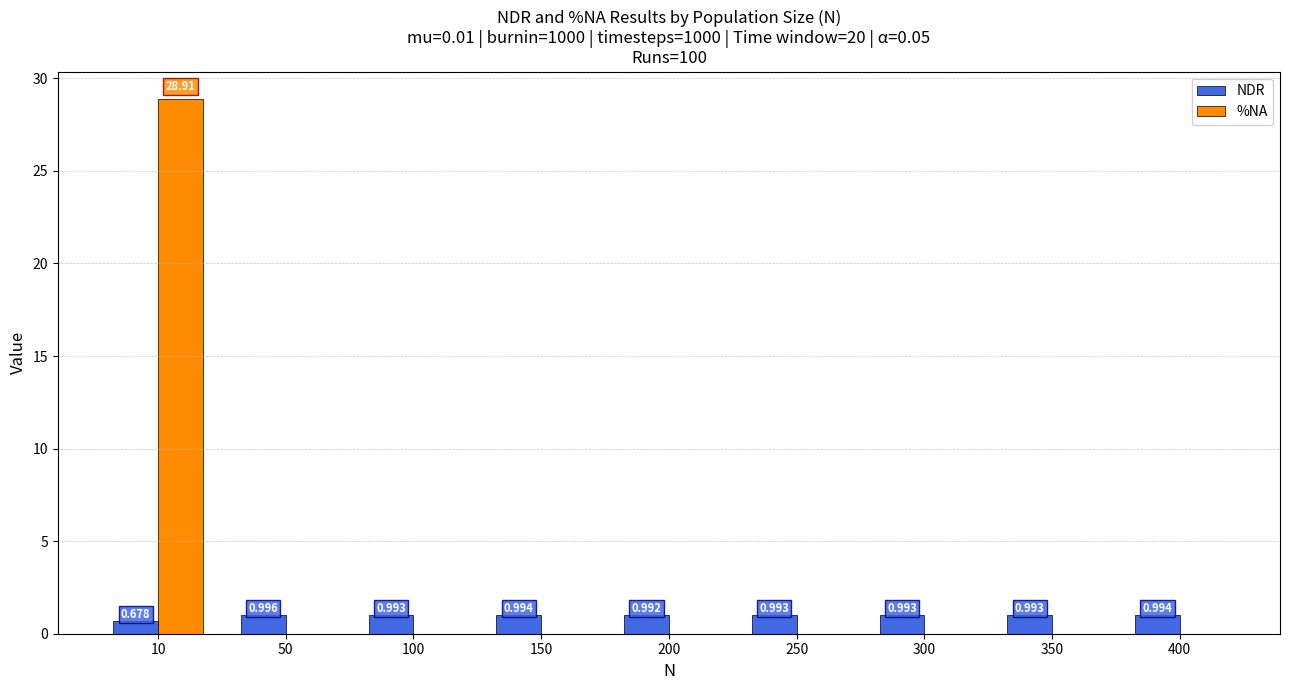

Which series has the largest total across all categories?

%NA